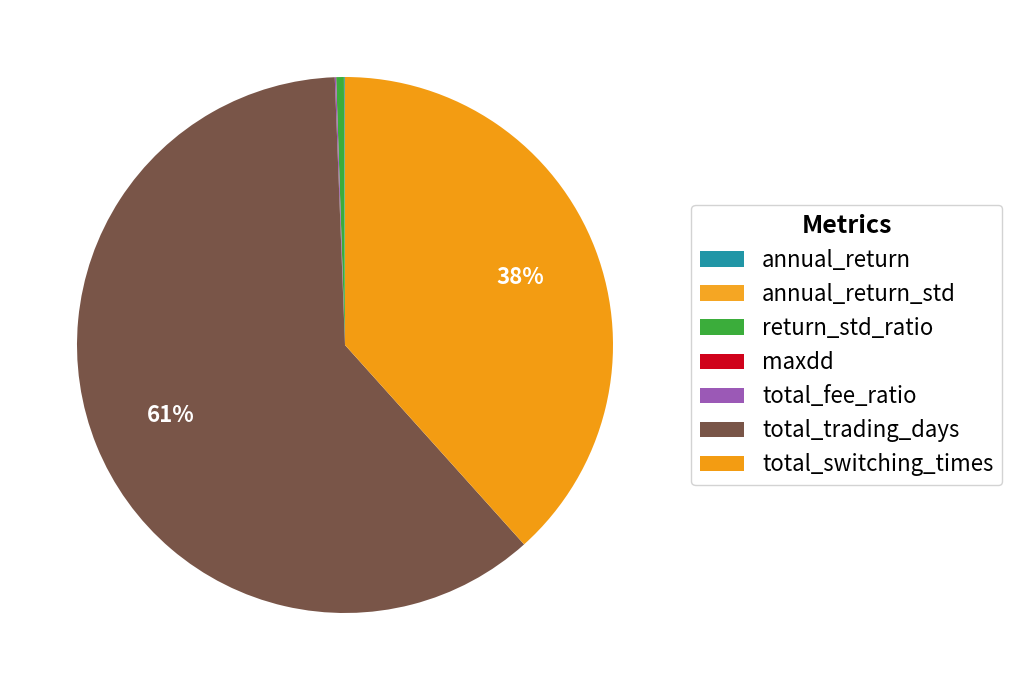

What is the smallest slice in the pie chart?

maxdd